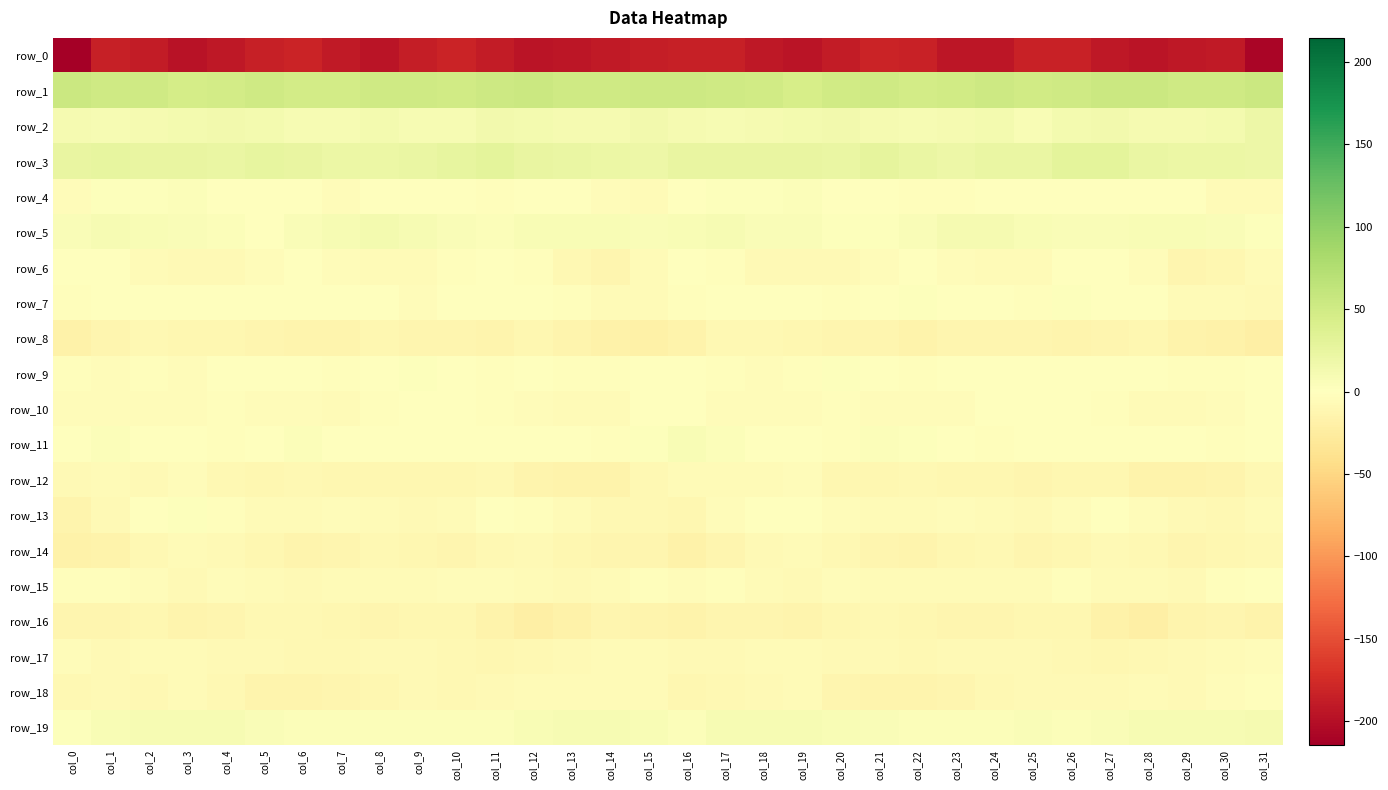

Is the value of row_12 at col_30 greater than the value of row_8 at col_24?

No